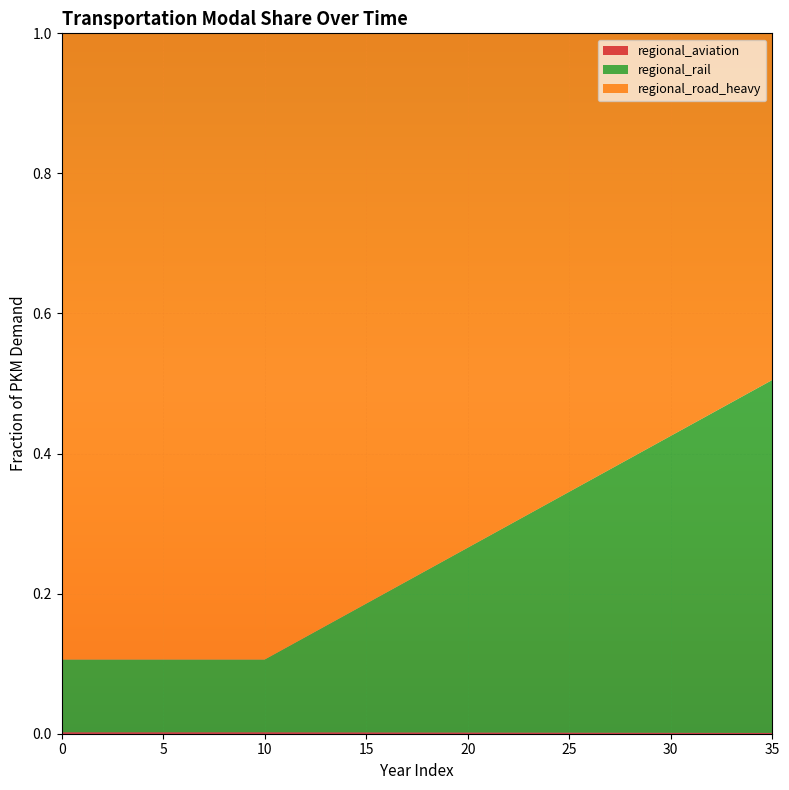

Reading right to left, extract all data points from this chart.

regional_aviation: 35=0.0	34=0.0	33=0.0	32=0.0	31=0.0	30=0.0	29=0.0	28=0.0	27=0.0	26=0.0	25=0.0	24=0.0	23=0.0	22=0.0	21=0.0	20=0.0	19=0.0	18=0.0	17=0.0	16=0.0	15=0.0	14=0.0	13=0.0	12=0.0	11=0.0	10=0.0	9=0.0	8=0.0	7=0.0	6=0.0	5=0.0	4=0.0	3=0.0	2=0.0	1=0.0	0=0.0
regional_rail: 35=0.5	34=0.5	33=0.5	32=0.5	31=0.4	30=0.4	29=0.4	28=0.4	27=0.4	26=0.4	25=0.3	24=0.3	23=0.3	22=0.3	21=0.3	20=0.3	19=0.2	18=0.2	17=0.2	16=0.2	15=0.2	14=0.2	13=0.2	12=0.1	11=0.1	10=0.1	9=0.1	8=0.1	7=0.1	6=0.1	5=0.1	4=0.1	3=0.1	2=0.1	1=0.1	0=0.1
regional_road_heavy: 35=0.5	34=0.5	33=0.5	32=0.5	31=0.6	30=0.6	29=0.6	28=0.6	27=0.6	26=0.6	25=0.7	24=0.7	23=0.7	22=0.7	21=0.7	20=0.7	19=0.8	18=0.8	17=0.8	16=0.8	15=0.8	14=0.8	13=0.8	12=0.9	11=0.9	10=0.9	9=0.9	8=0.9	7=0.9	6=0.9	5=0.9	4=0.9	3=0.9	2=0.9	1=0.9	0=0.9